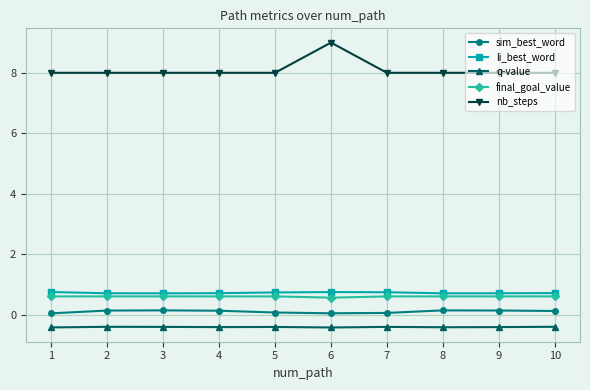

True or false: q-value has more than 0 interior local peaks.

True